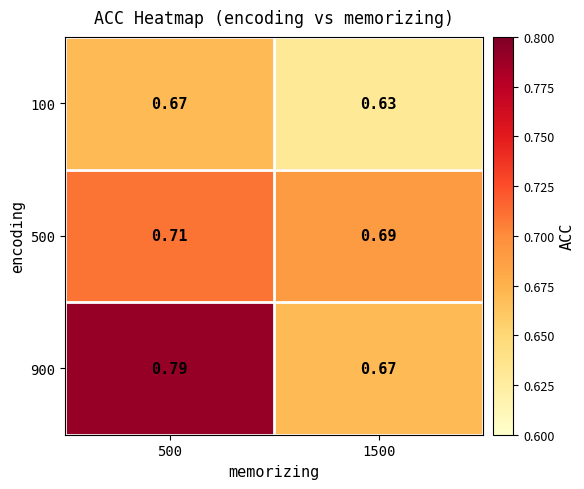

Which category has the highest value across all series?

500